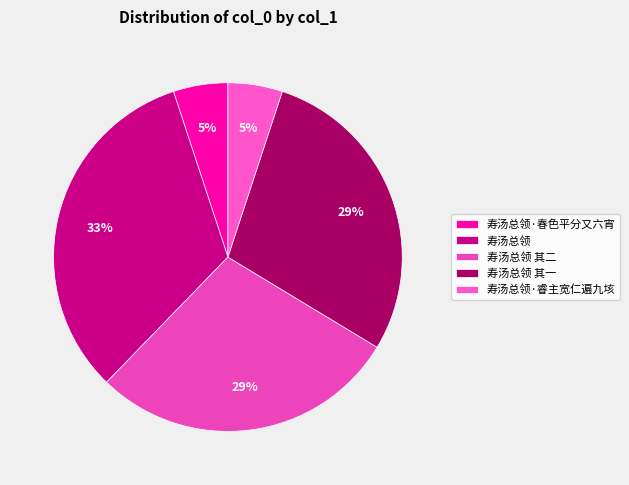

True or false: 寿汤总领 其一 accounts for 29% of the total.

True